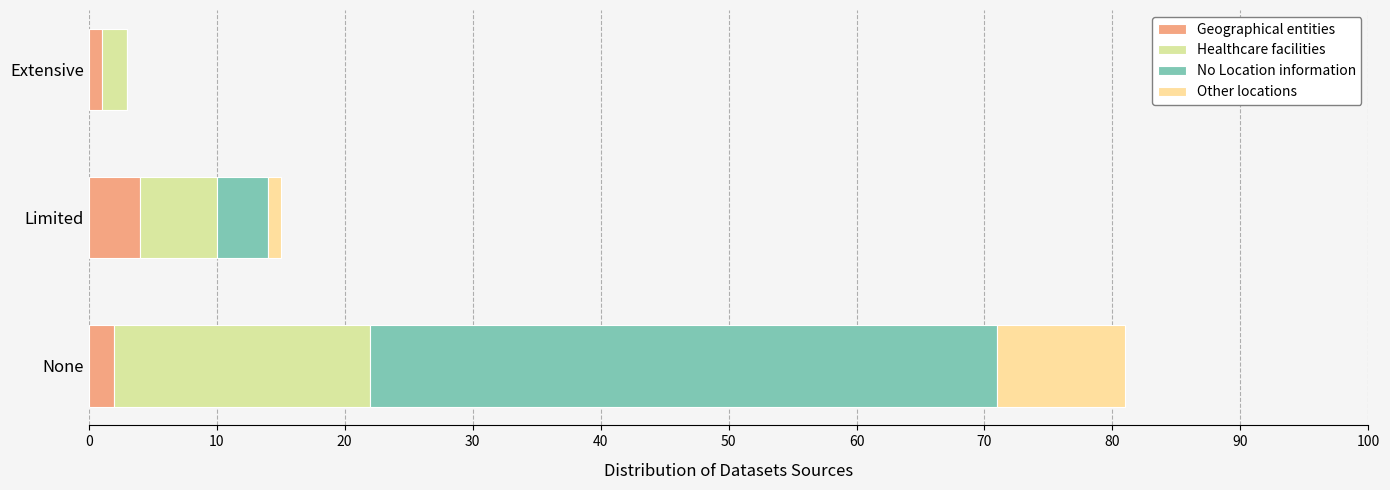

Reading left to right, extract all data points from this chart.

Geographical entities: 2	4	1
Healthcare facilities: 20	6	2
No Location information: 49	4	0
Other locations: 10	1	0